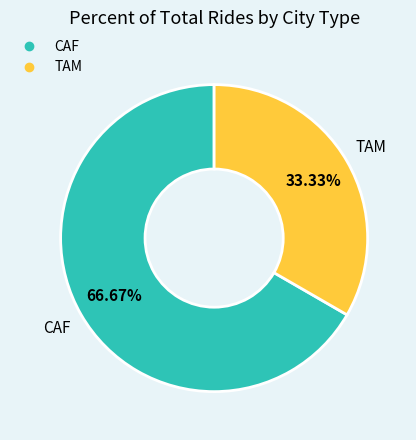

Rank the categories by value from highest to lowest.

CAF, TAM